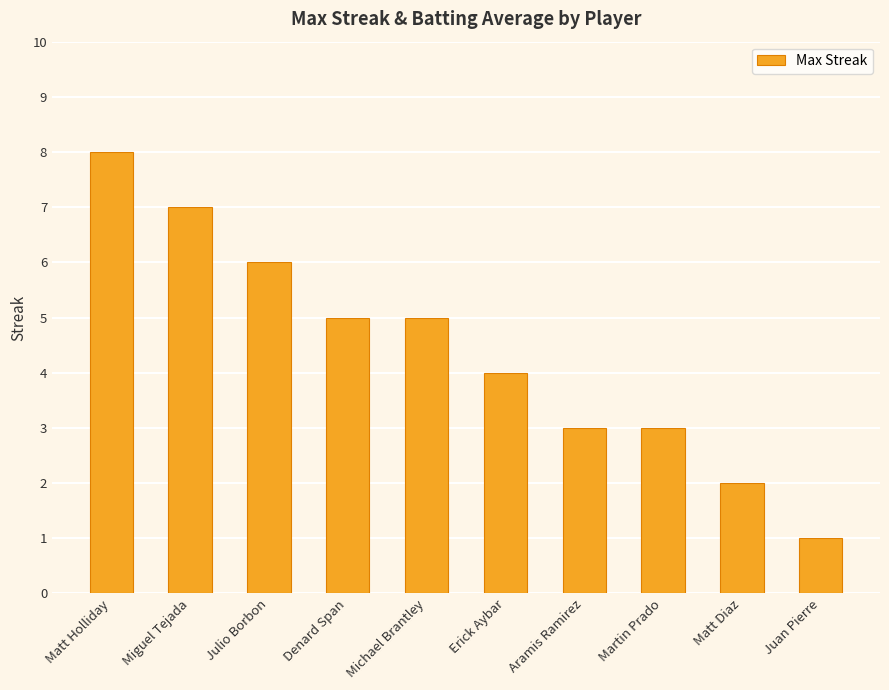

What is the change in value from Julio Borbon to Juan Pierre?

-5